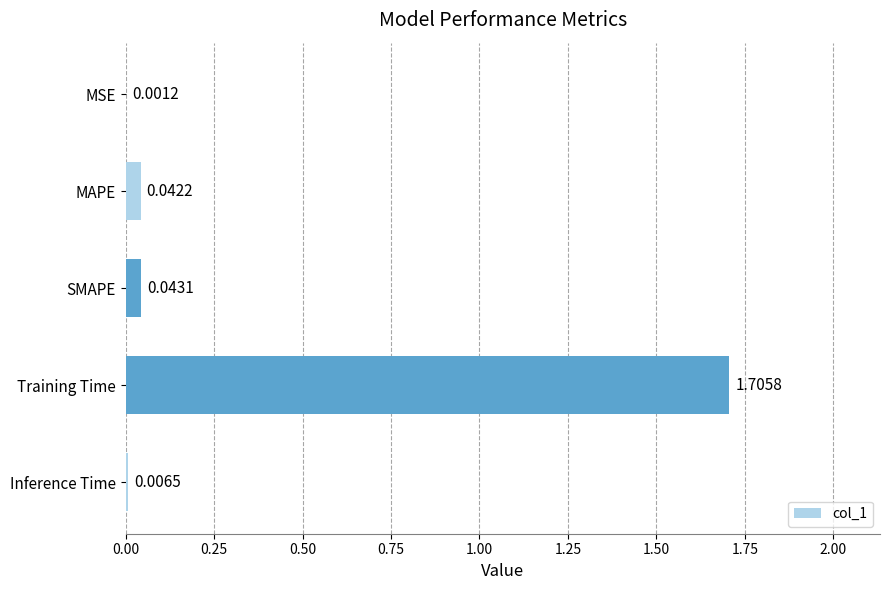

What is the sum of all values?

1.8